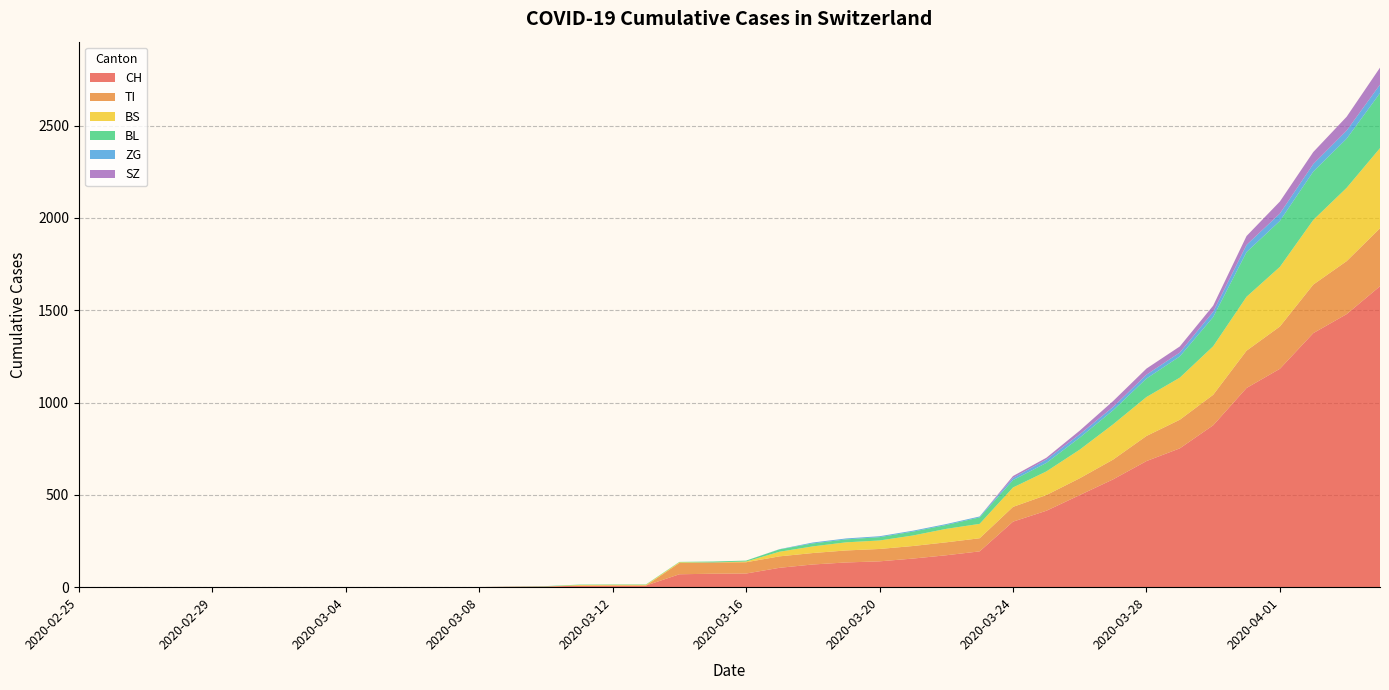

Reading left to right, what are all the values shown in this chart?

CH: 2020-02-25=0	2020-02-26=0	2020-02-27=0	2020-02-28=0	2020-02-29=0	2020-03-01=0	2020-03-02=0	2020-03-03=0	2020-03-04=0	2020-03-05=0	2020-03-06=1	2020-03-07=1	2020-03-08=1	2020-03-09=3	2020-03-10=4	2020-03-11=8	2020-03-12=9	2020-03-13=9	2020-03-14=70	2020-03-15=73	2020-03-16=74	2020-03-17=105	2020-03-18=123	2020-03-19=134	2020-03-20=140	2020-03-21=155	2020-03-22=173	2020-03-23=194	2020-03-24=355	2020-03-25=414	2020-03-26=499	2020-03-27=584	2020-03-28=683	2020-03-29=752	2020-03-30=877	2020-03-31=1079	2020-04-01=1183	2020-04-02=1376	2020-04-03=1479	2020-04-04=1630
TI: 2020-02-25=0	2020-02-26=0	2020-02-27=0	2020-02-28=0	2020-02-29=0	2020-03-01=0	2020-03-02=0	2020-03-03=0	2020-03-04=0	2020-03-05=0	2020-03-06=0	2020-03-07=0	2020-03-08=0	2020-03-09=0	2020-03-10=0	2020-03-11=0	2020-03-12=0	2020-03-13=0	2020-03-14=61	2020-03-15=61	2020-03-16=61	2020-03-17=62	2020-03-18=62	2020-03-19=65	2020-03-20=67	2020-03-21=68	2020-03-22=70	2020-03-23=71	2020-03-24=80	2020-03-25=85	2020-03-26=91	2020-03-27=107	2020-03-28=136	2020-03-29=155	2020-03-30=165	2020-03-31=202	2020-04-01=229	2020-04-02=263	2020-04-03=287	2020-04-04=314
BS: 2020-02-25=0	2020-02-26=0	2020-02-27=0	2020-02-28=0	2020-02-29=0	2020-03-01=0	2020-03-02=0	2020-03-03=0	2020-03-04=0	2020-03-05=0	2020-03-06=0	2020-03-07=0	2020-03-08=0	2020-03-09=0	2020-03-10=0	2020-03-11=4	2020-03-12=4	2020-03-13=4	2020-03-14=4	2020-03-15=0	2020-03-16=4	2020-03-17=25	2020-03-18=36	2020-03-19=44	2020-03-20=46	2020-03-21=57	2020-03-22=73	2020-03-23=78	2020-03-24=105	2020-03-25=128	2020-03-26=155	2020-03-27=191	2020-03-28=211	2020-03-29=228	2020-03-30=263	2020-03-31=292	2020-04-01=323	2020-04-02=350	2020-04-03=397	2020-04-04=434
BL: 2020-02-25=0	2020-02-26=0	2020-02-27=0	2020-02-28=0	2020-02-29=0	2020-03-01=0	2020-03-02=0	2020-03-03=0	2020-03-04=0	2020-03-05=0	2020-03-06=0	2020-03-07=0	2020-03-08=0	2020-03-09=1	2020-03-10=2	2020-03-11=2	2020-03-12=2	2020-03-13=2	2020-03-14=2	2020-03-15=5	2020-03-16=5	2020-03-17=13	2020-03-18=16	2020-03-19=16	2020-03-20=18	2020-03-21=21	2020-03-22=21	2020-03-23=35	2020-03-24=40	2020-03-25=46	2020-03-26=65	2020-03-27=76	2020-03-28=100	2020-03-29=115	2020-03-30=158	2020-03-31=242	2020-04-01=249	2020-04-02=262	2020-04-03=266	2020-04-04=298
ZG: 2020-02-25=0	2020-02-26=0	2020-02-27=0	2020-02-28=0	2020-02-29=0	2020-03-01=0	2020-03-02=0	2020-03-03=0	2020-03-04=0	2020-03-05=0	2020-03-06=0	2020-03-07=0	2020-03-08=0	2020-03-09=0	2020-03-10=0	2020-03-11=0	2020-03-12=0	2020-03-13=0	2020-03-14=0	2020-03-15=0	2020-03-16=0	2020-03-17=1	2020-03-18=5	2020-03-19=5	2020-03-20=5	2020-03-21=5	2020-03-22=5	2020-03-23=5	2020-03-24=12	2020-03-25=18	2020-03-26=18	2020-03-27=18	2020-03-28=21	2020-03-29=21	2020-03-30=29	2020-03-31=39	2020-04-01=40	2020-04-02=41	2020-04-03=44	2020-04-04=46
SZ: 2020-02-25=0	2020-02-26=0	2020-02-27=0	2020-02-28=0	2020-02-29=0	2020-03-01=0	2020-03-02=0	2020-03-03=0	2020-03-04=0	2020-03-05=0	2020-03-06=0	2020-03-07=0	2020-03-08=0	2020-03-09=0	2020-03-10=0	2020-03-11=0	2020-03-12=0	2020-03-13=0	2020-03-14=0	2020-03-15=0	2020-03-16=0	2020-03-17=0	2020-03-18=0	2020-03-19=0	2020-03-20=0	2020-03-21=0	2020-03-22=0	2020-03-23=0	2020-03-24=10	2020-03-25=10	2020-03-26=20	2020-03-27=32	2020-03-28=33	2020-03-29=33	2020-03-30=33	2020-03-31=48	2020-04-01=65	2020-04-02=65	2020-04-03=75	2020-04-04=92